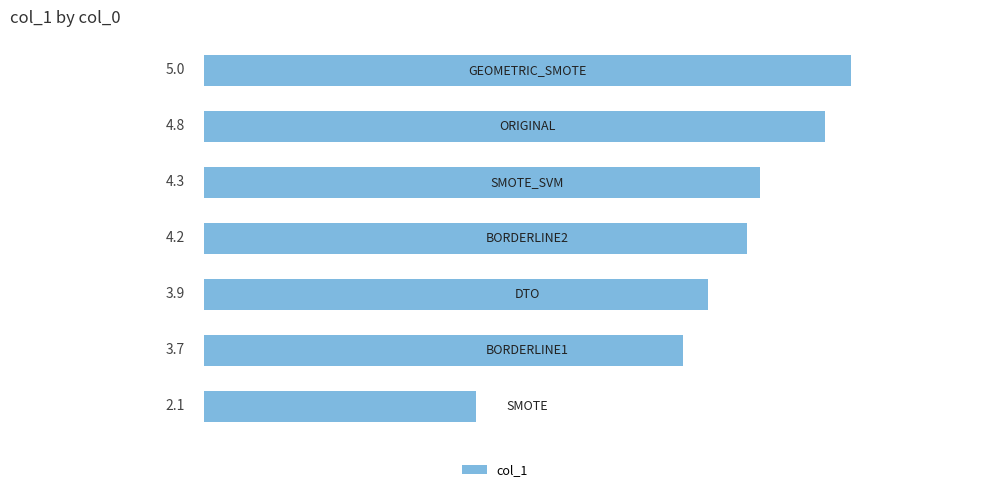

Reading top to bottom, extract all data points from this chart.

5.0	4.8	4.3	4.2	3.9	3.7	2.1